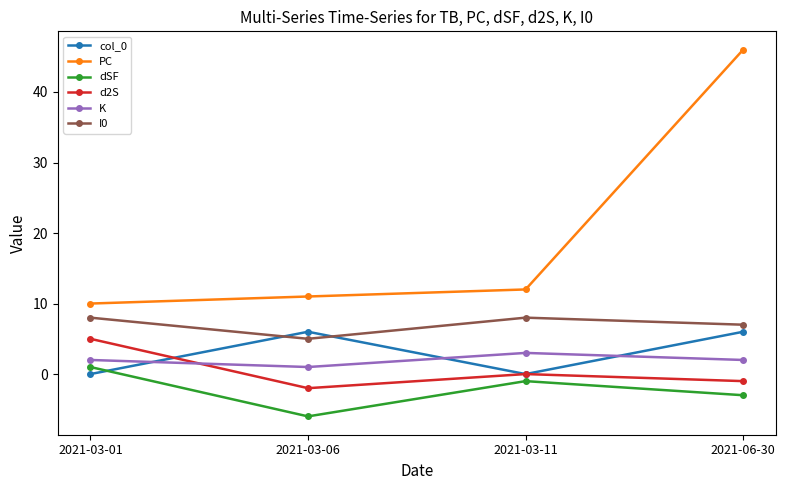

Reading left to right, transcribe all the data shown in this chart.

col_0: 0	6	0	6
PC: 10	11	12	46
dSF: 1	-6	-1	-3
d2S: 5	-2	0	-1
K: 2	1	3	2
I0: 8	5	8	7